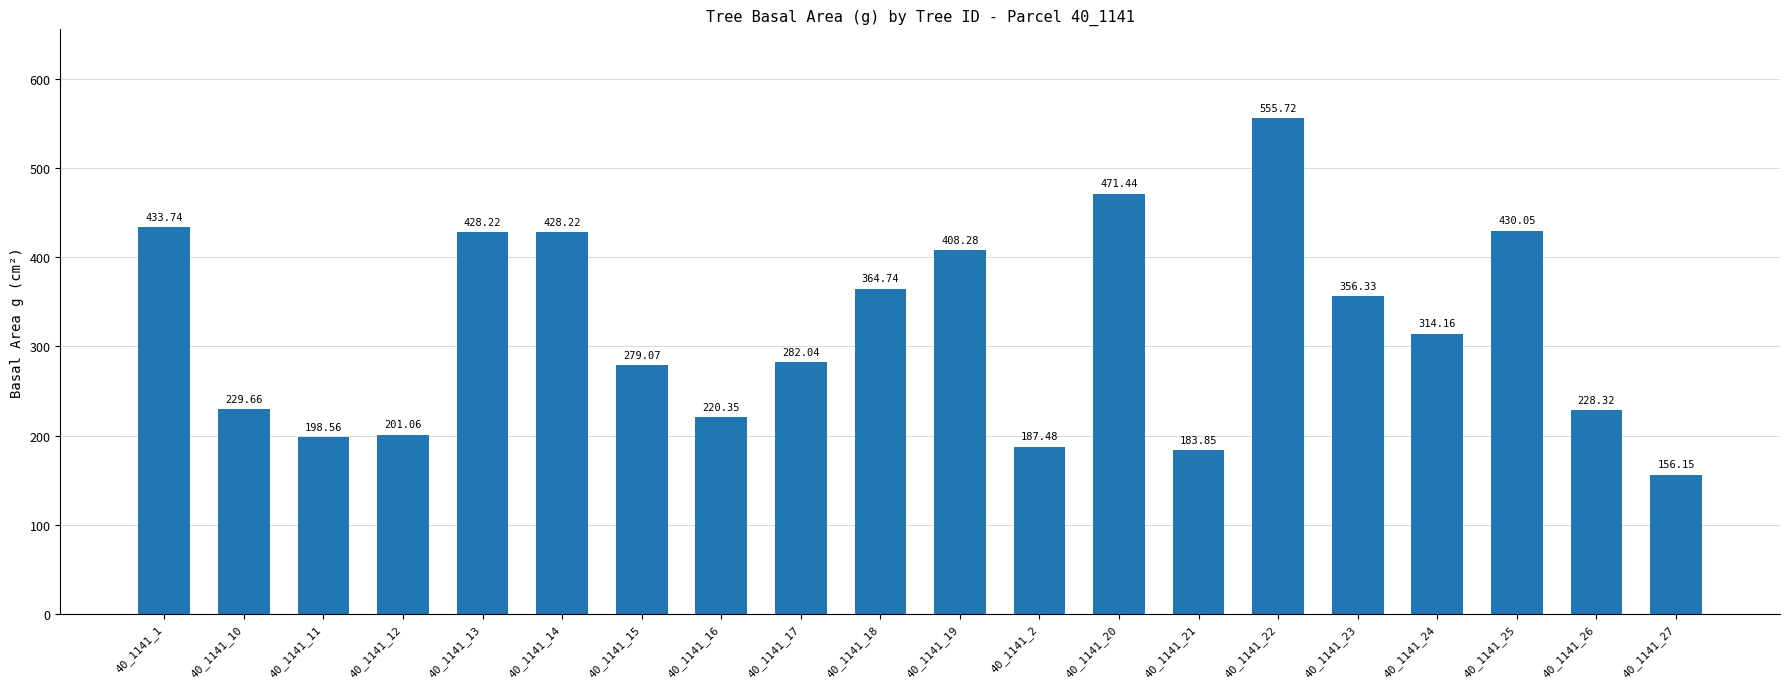

Where does the data first go above 314?

40_1141_1